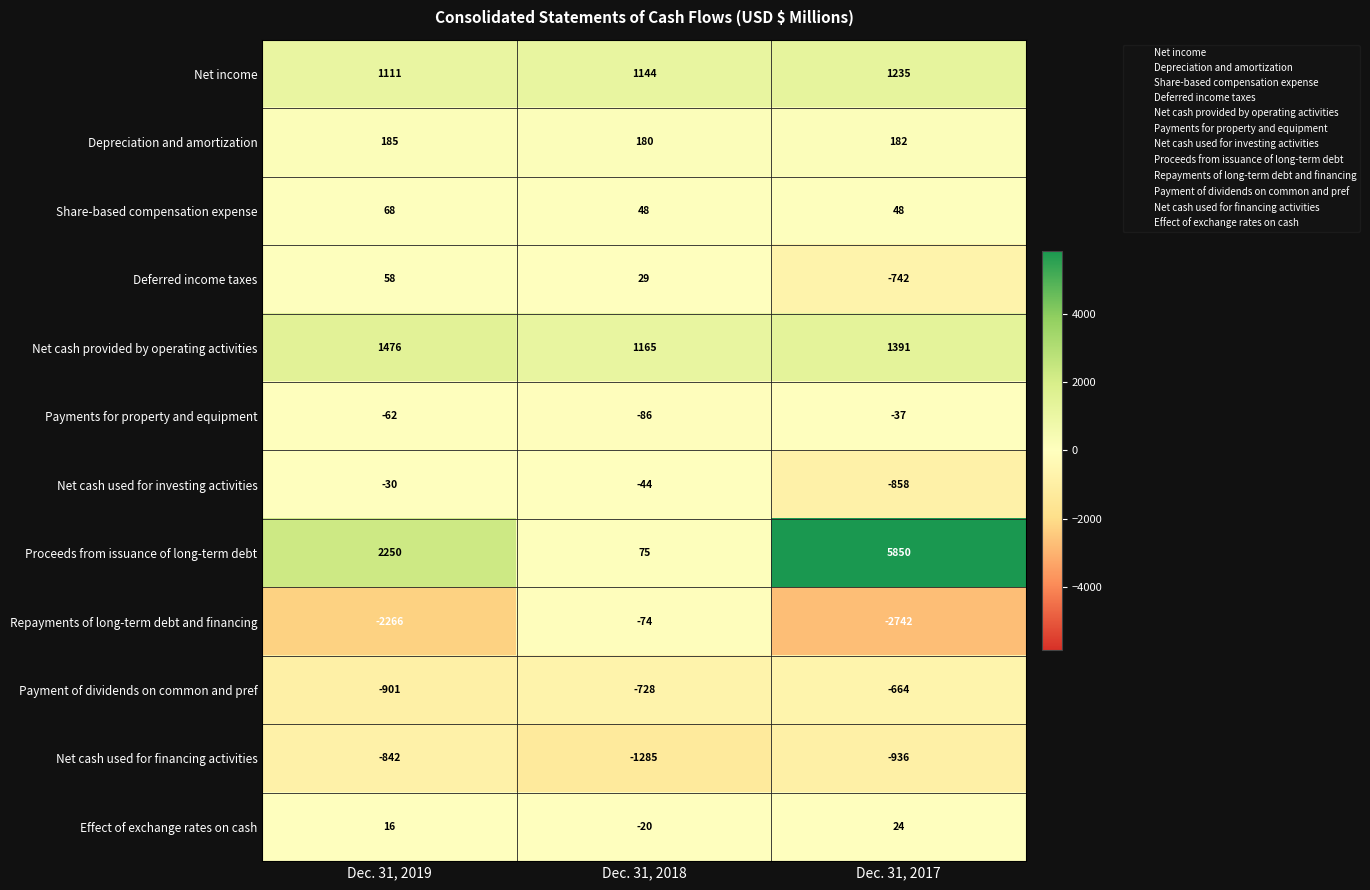

How many Share-based compensation expense values are between 48 and 68?

3